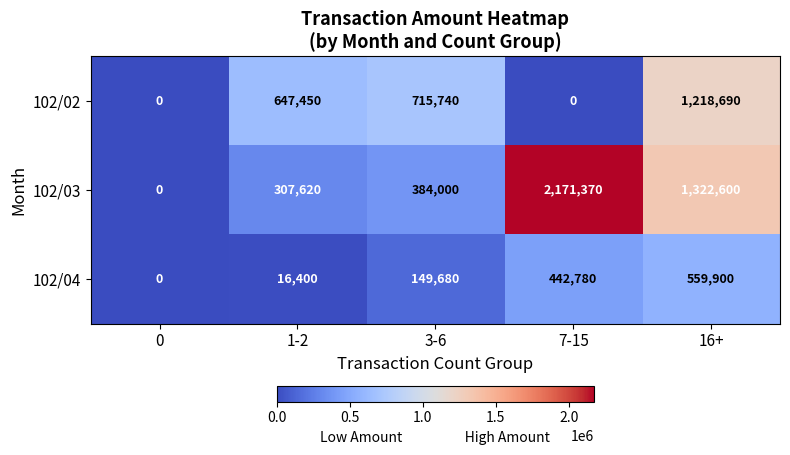

What is the spread (max minus min) of values at 7-15?

2171370